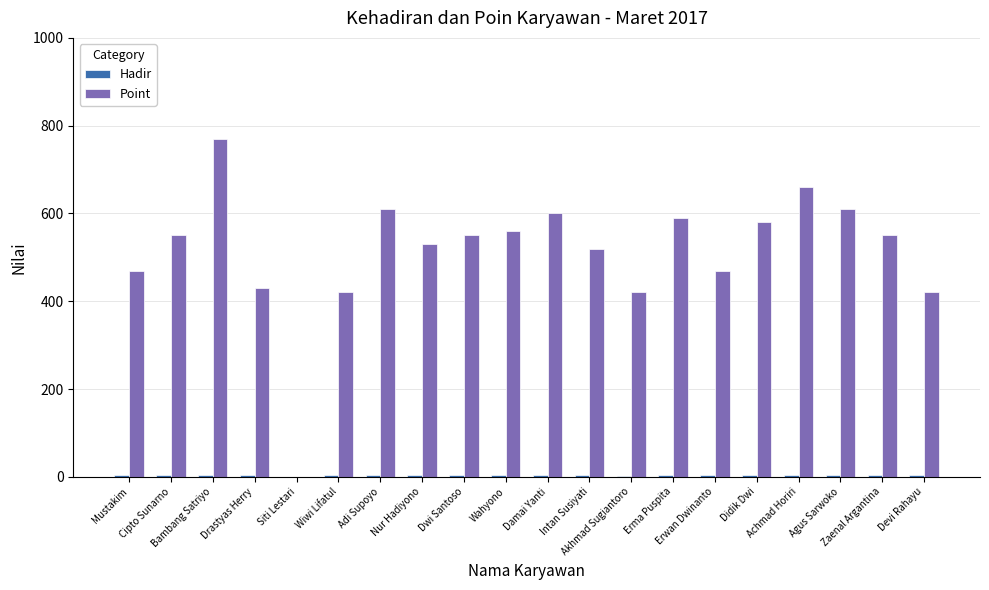

Which series has the largest total across all categories?

Point